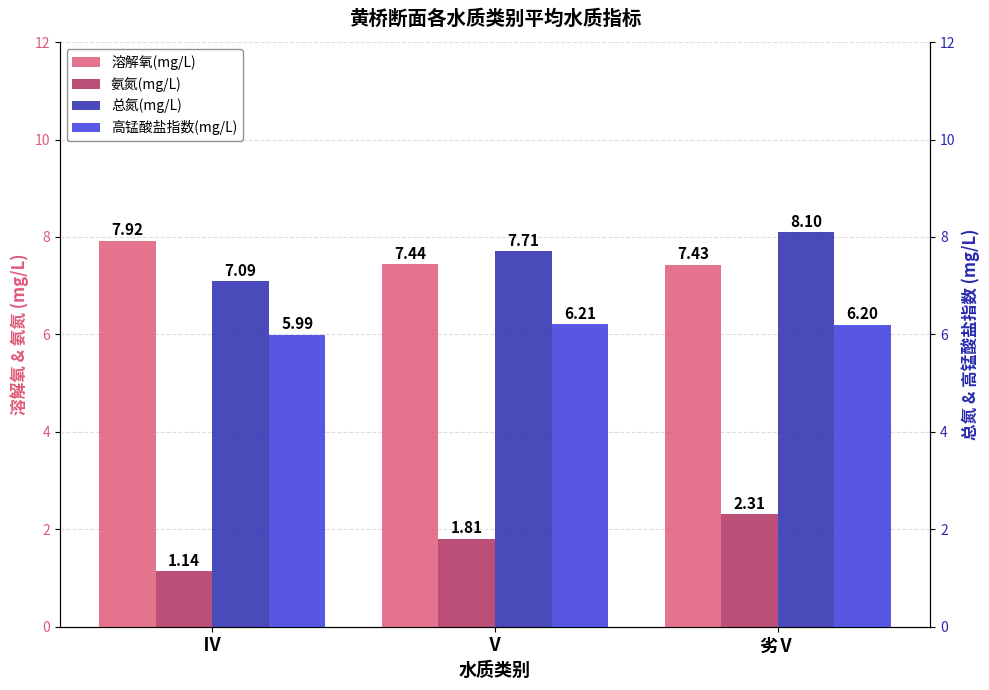

What are all the series names shown in the legend?

溶解氧(mg/L), 氨氮(mg/L), 总氮(mg/L), 高锰酸盐指数(mg/L)